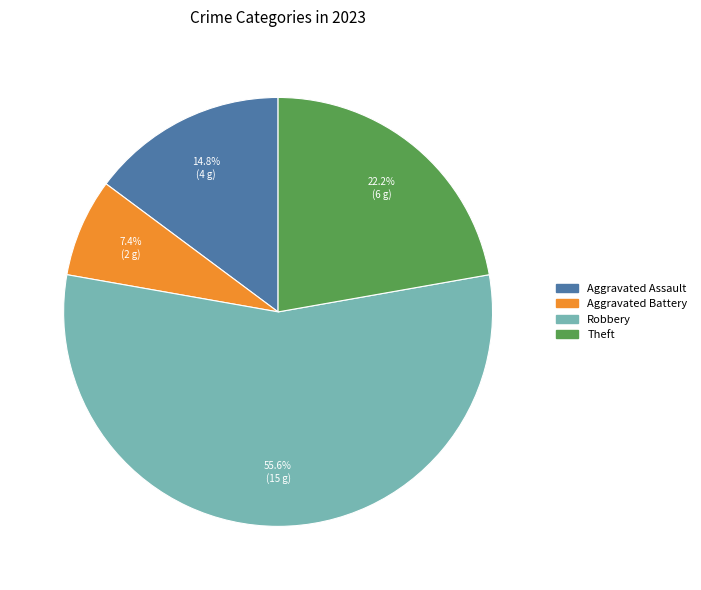

Does any single category account for the majority?

Yes